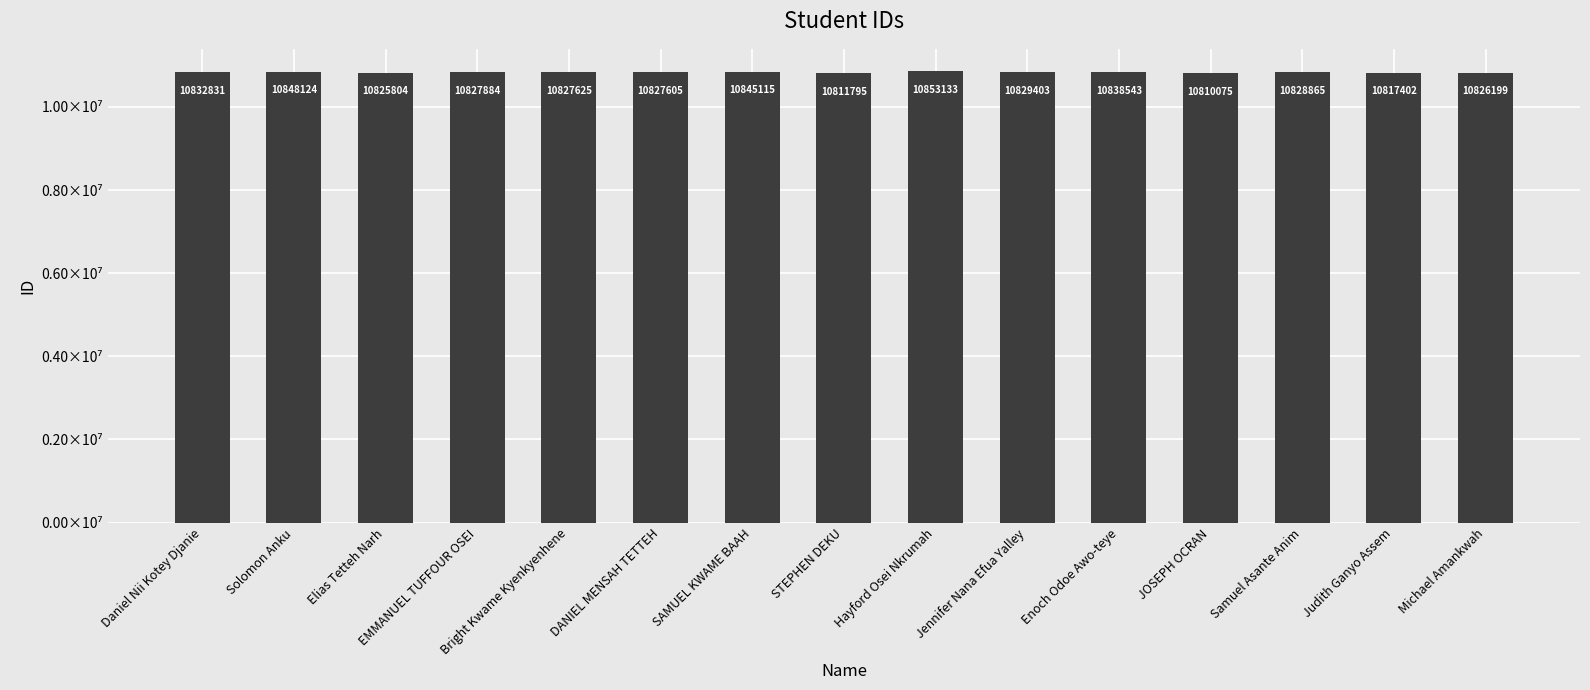

The value at EMMANUEL TUFFOUR OSEI is 17933149. True or false?

False